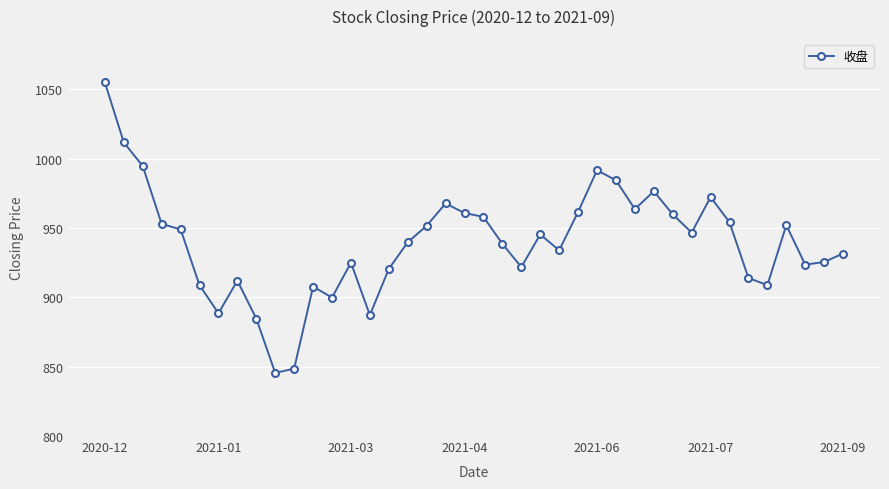

What is the difference between the maximum and minimum values?

209.5